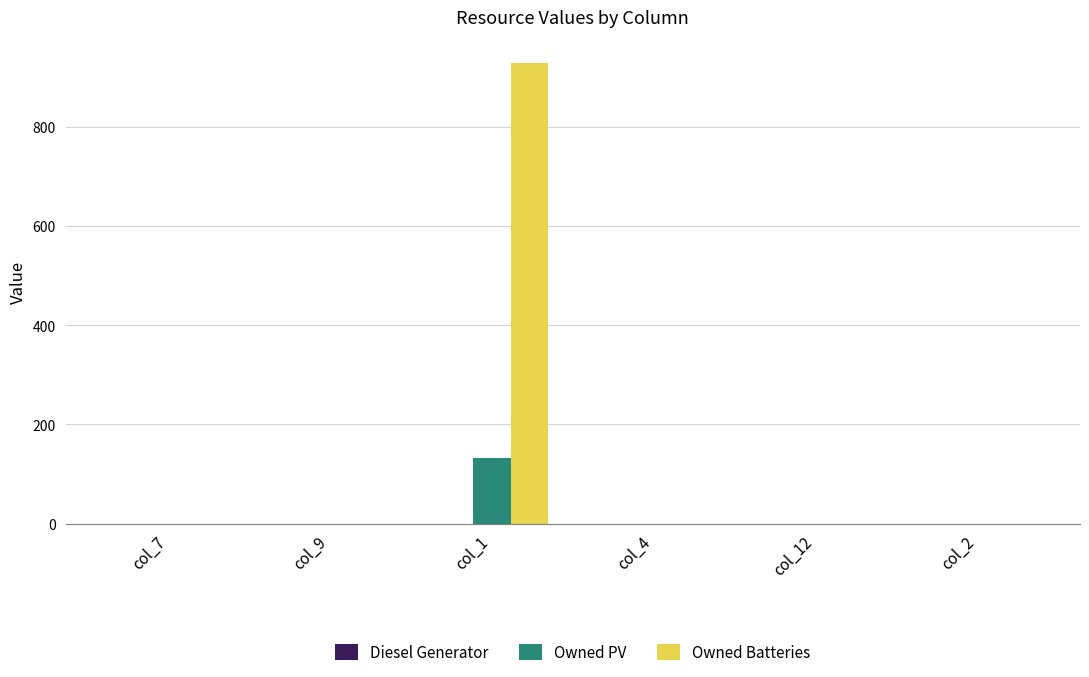

How many data points does each series have?

6